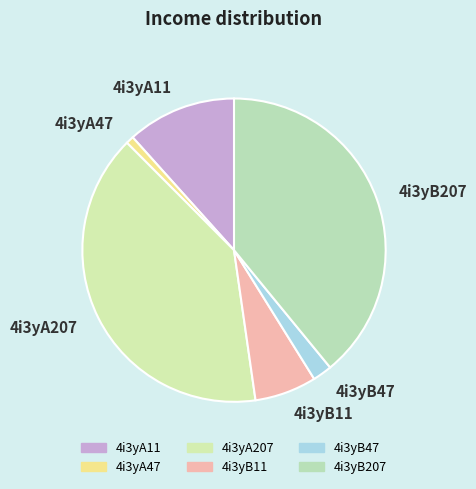

Rank the categories by value from highest to lowest.

4i3yA207, 4i3yB207, 4i3yA11, 4i3yB11, 4i3yB47, 4i3yA47